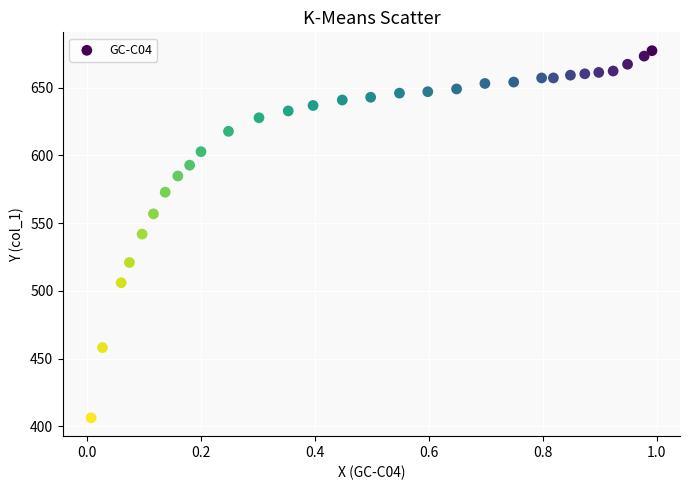

What is the range of Y values (max minus min)?

270.9